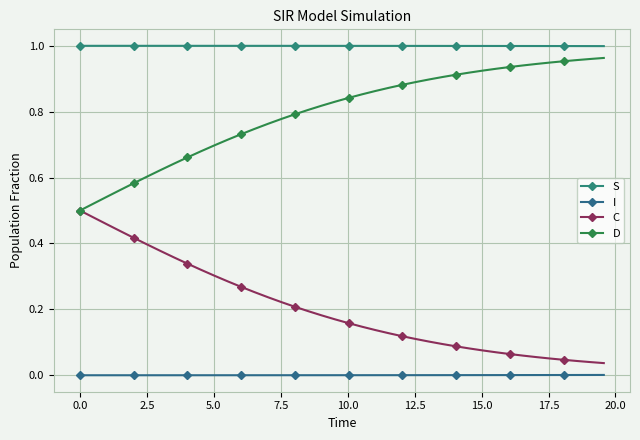

What is the maximum value for S?

1.0